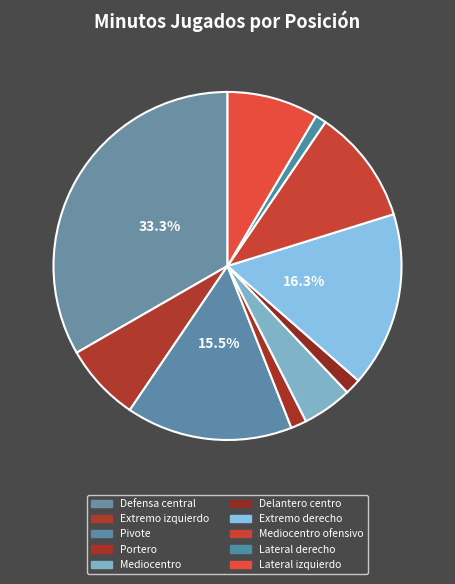

Which slice is the largest?

Defensa central